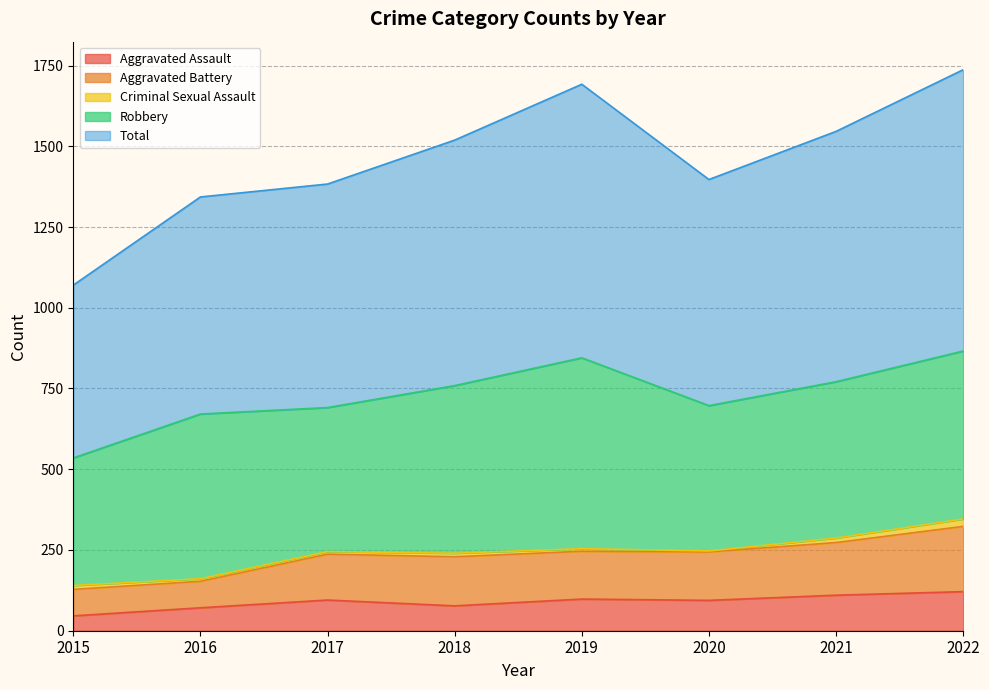

What is the minimum value shown in the chart?

46